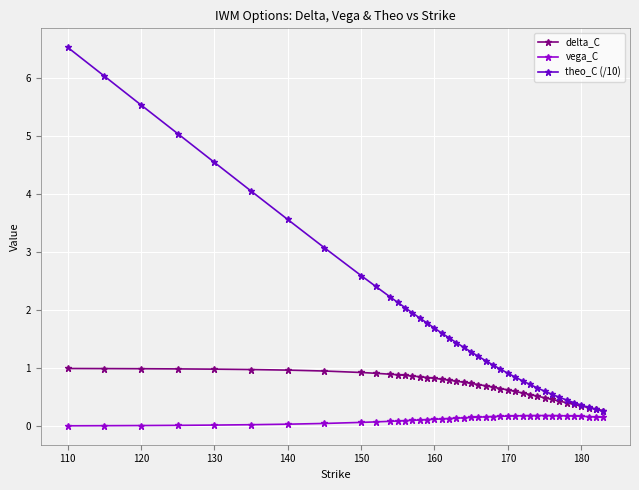

What is the greatest value displayed?

6.5